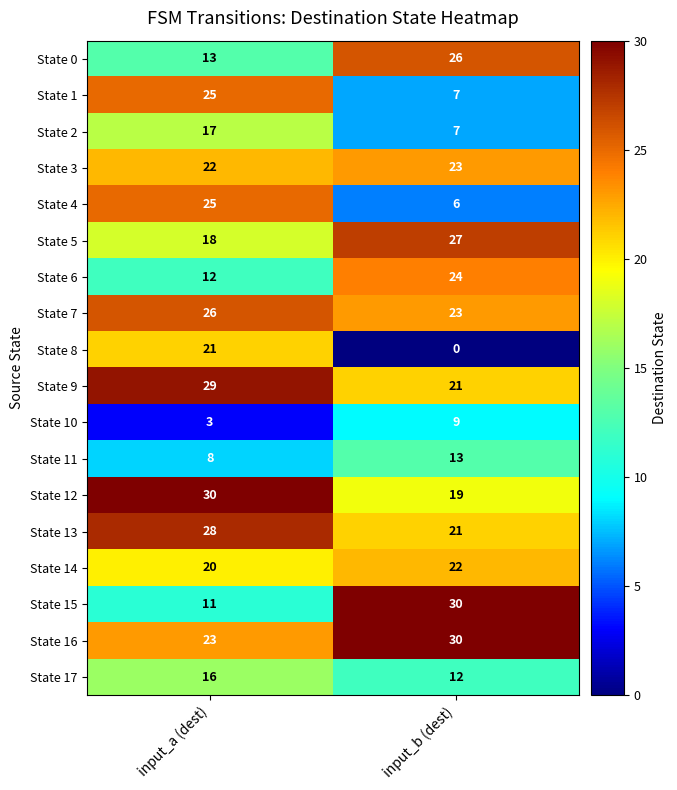

True or false: State 10 has a value of 9 at input_b (dest).

True